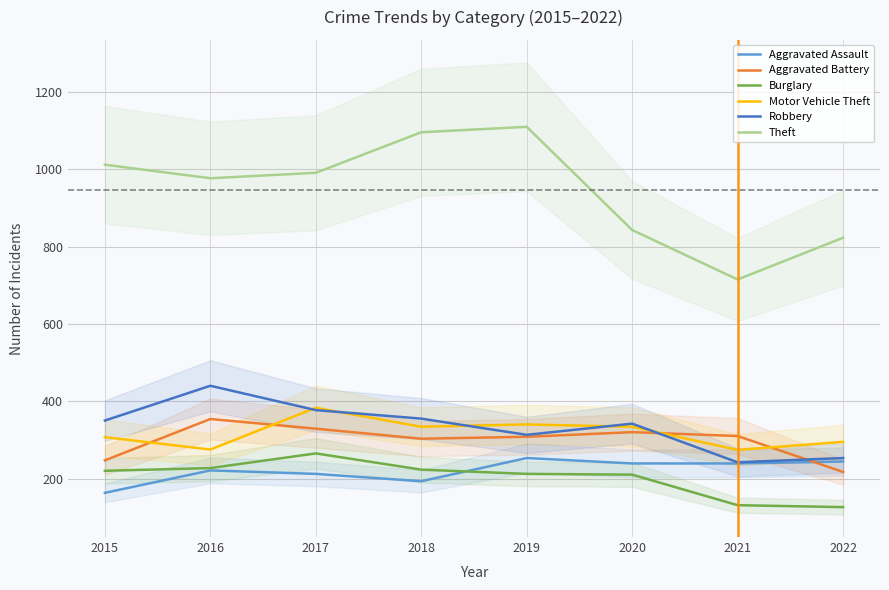

What is the average value of the Burglary series?

202